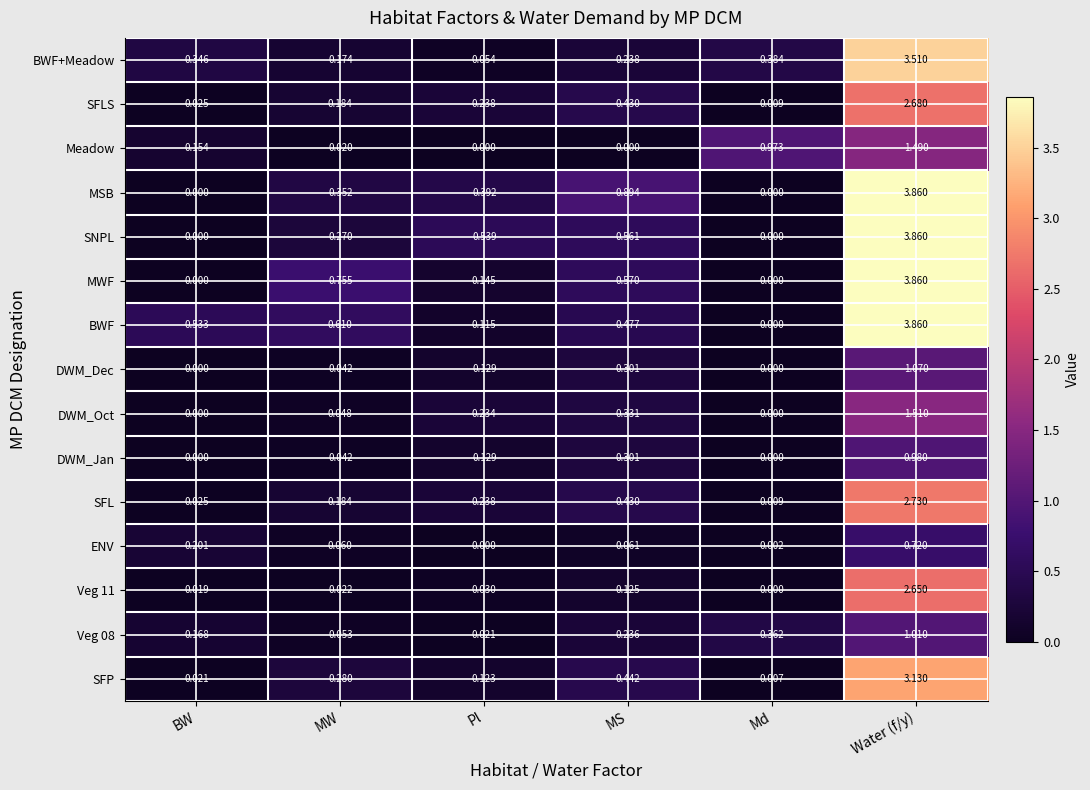

Which series has the largest total across all categories?

BWF